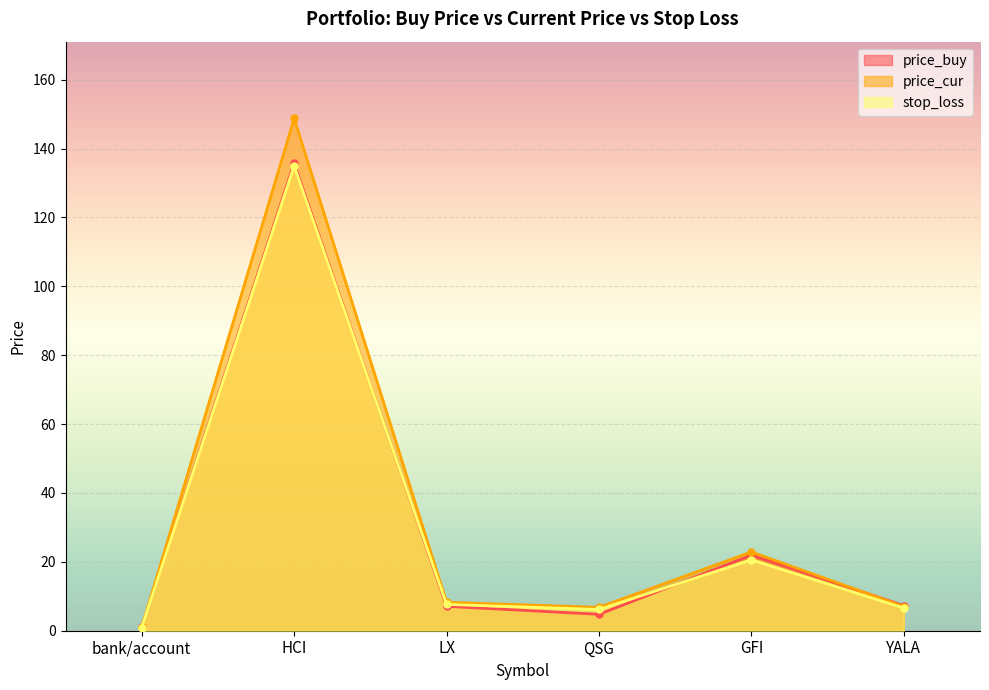

What position from the right is QSG?

3